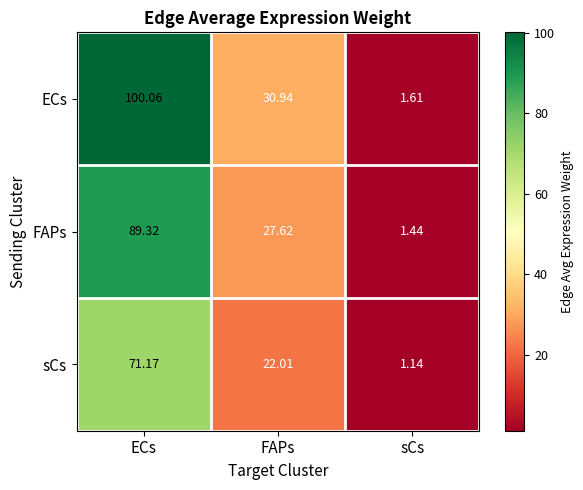

Which label corresponds to the smallest value in the chart?

sCs